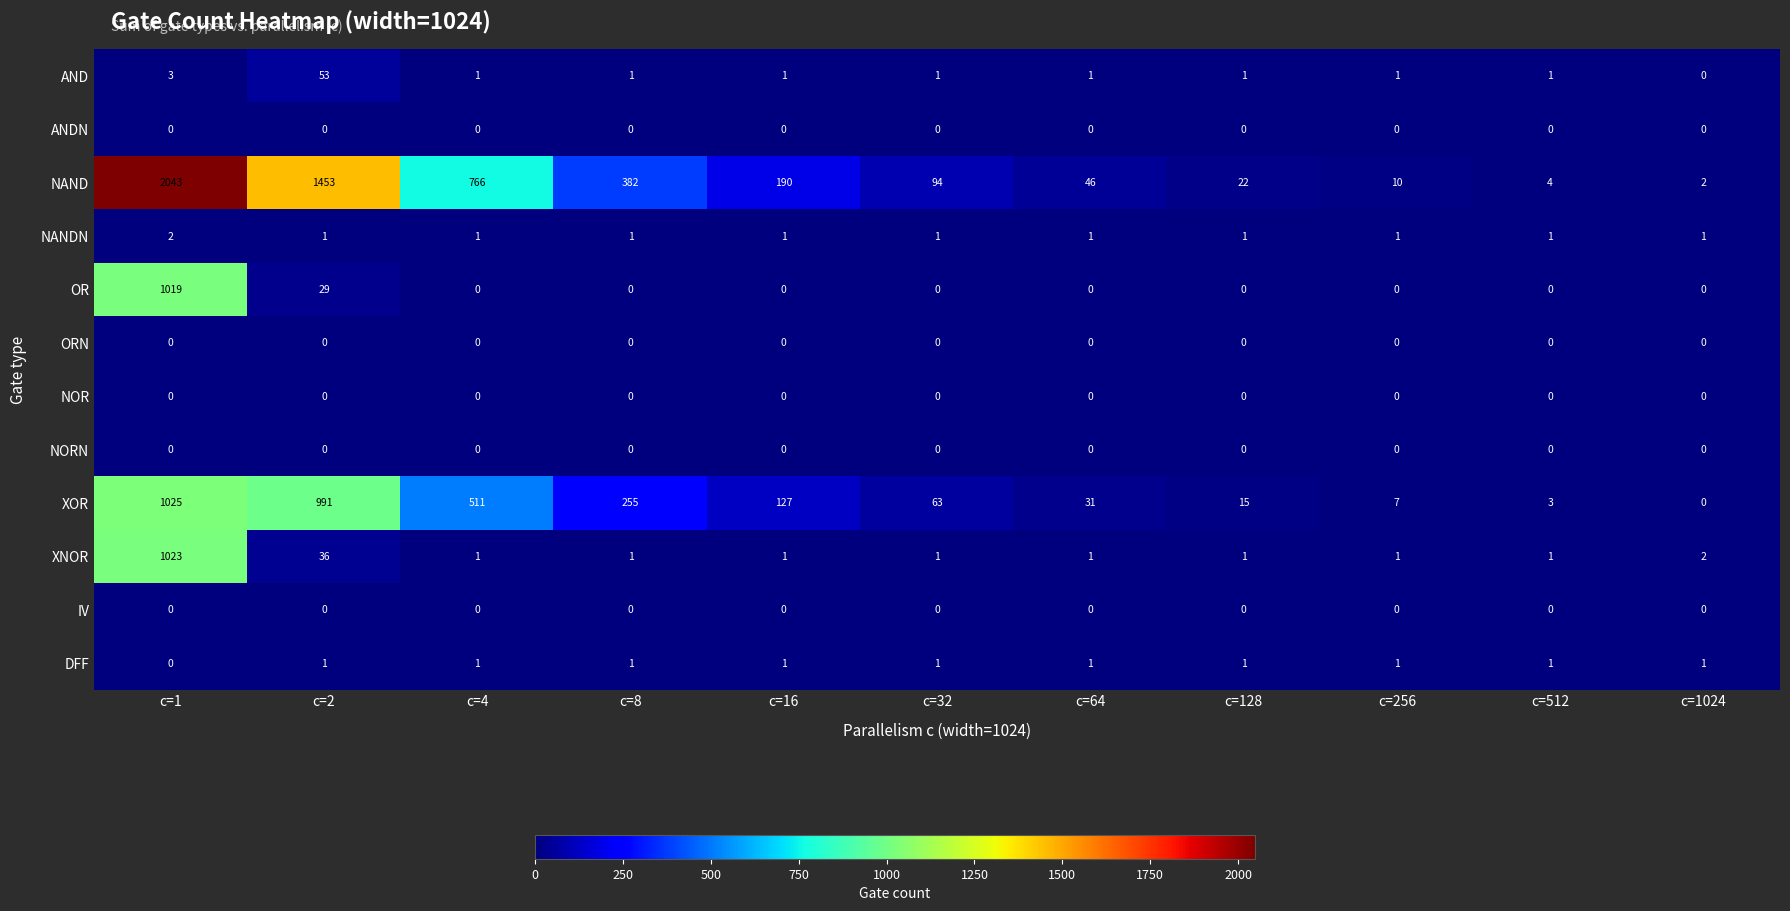

What is the total value across all series at c=1?

5115